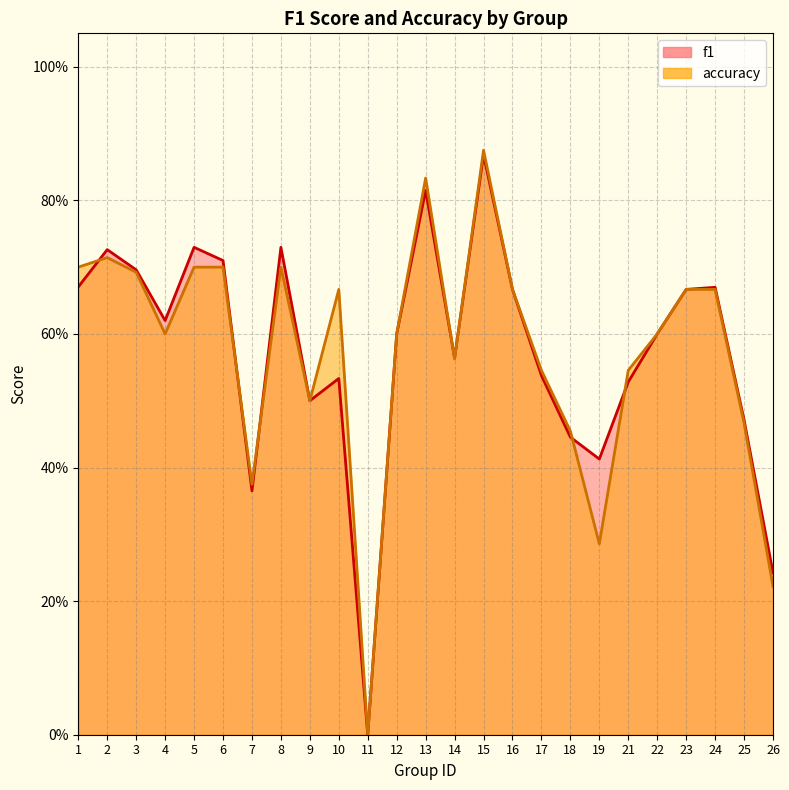

At which label does accuracy reach its minimum?

11